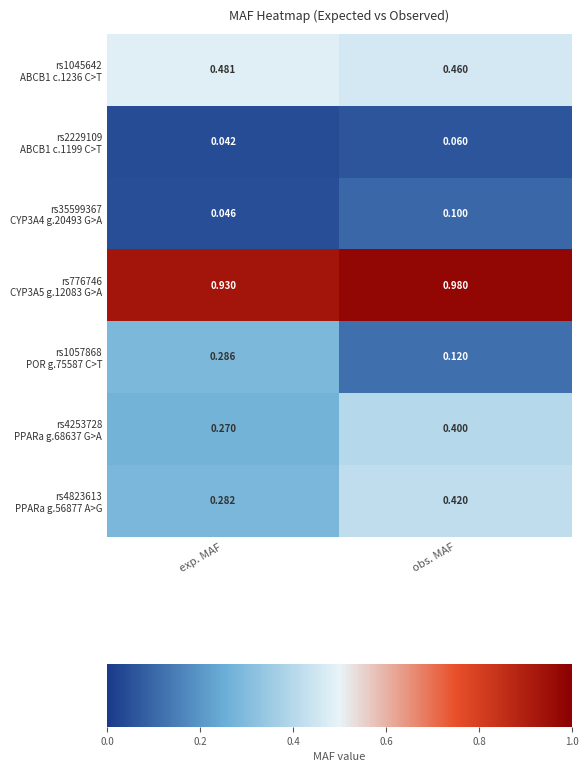

At which category is the sum across all series the highest?

obs. MAF